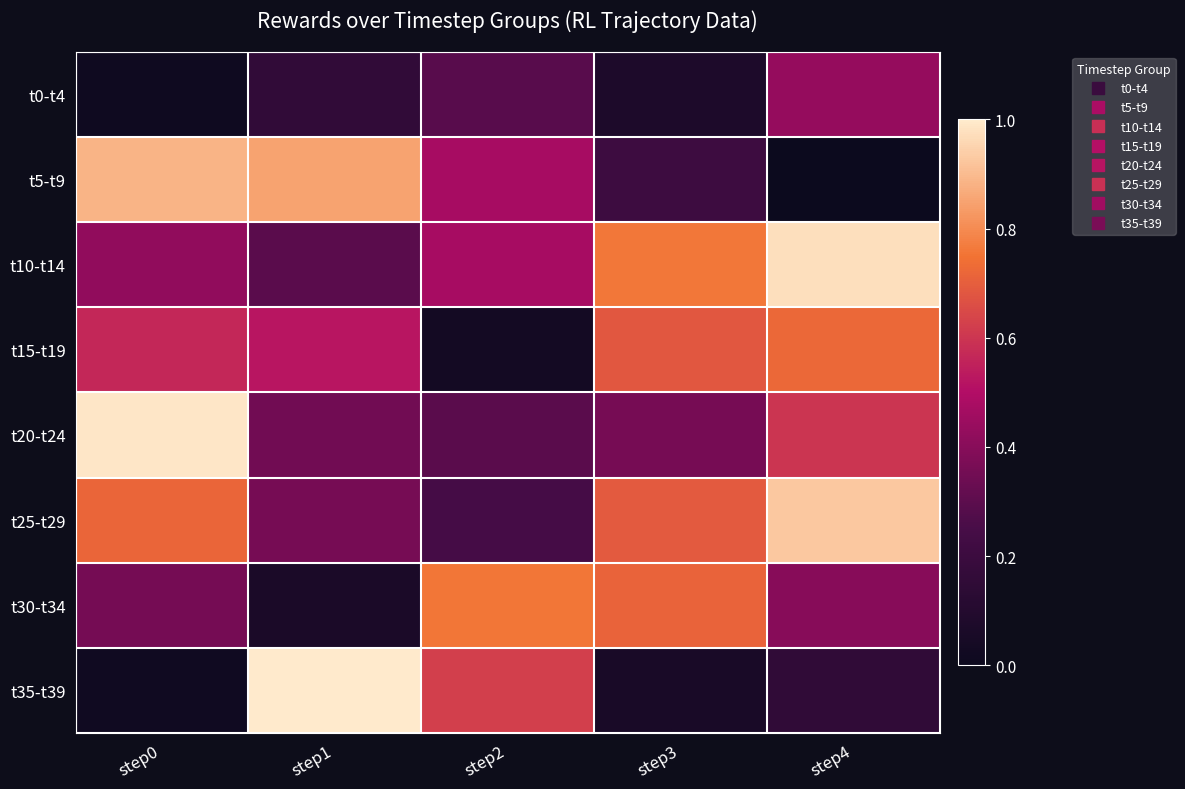

What is the total value across all series at step1?

3.6